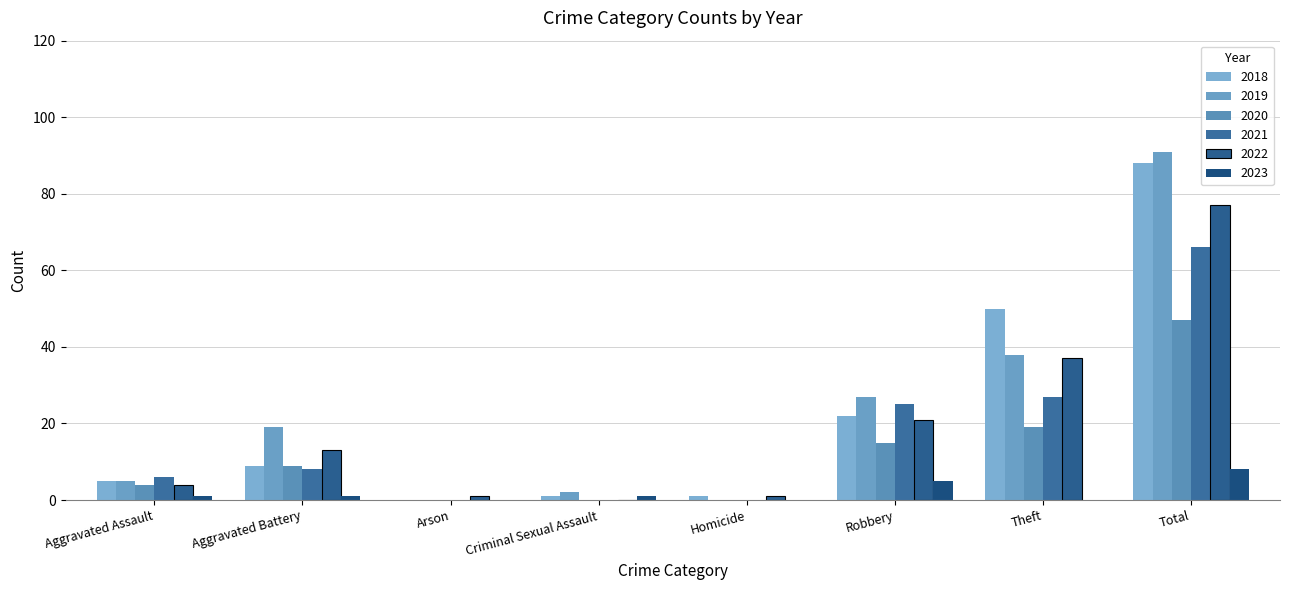

Are the bars horizontal?

No